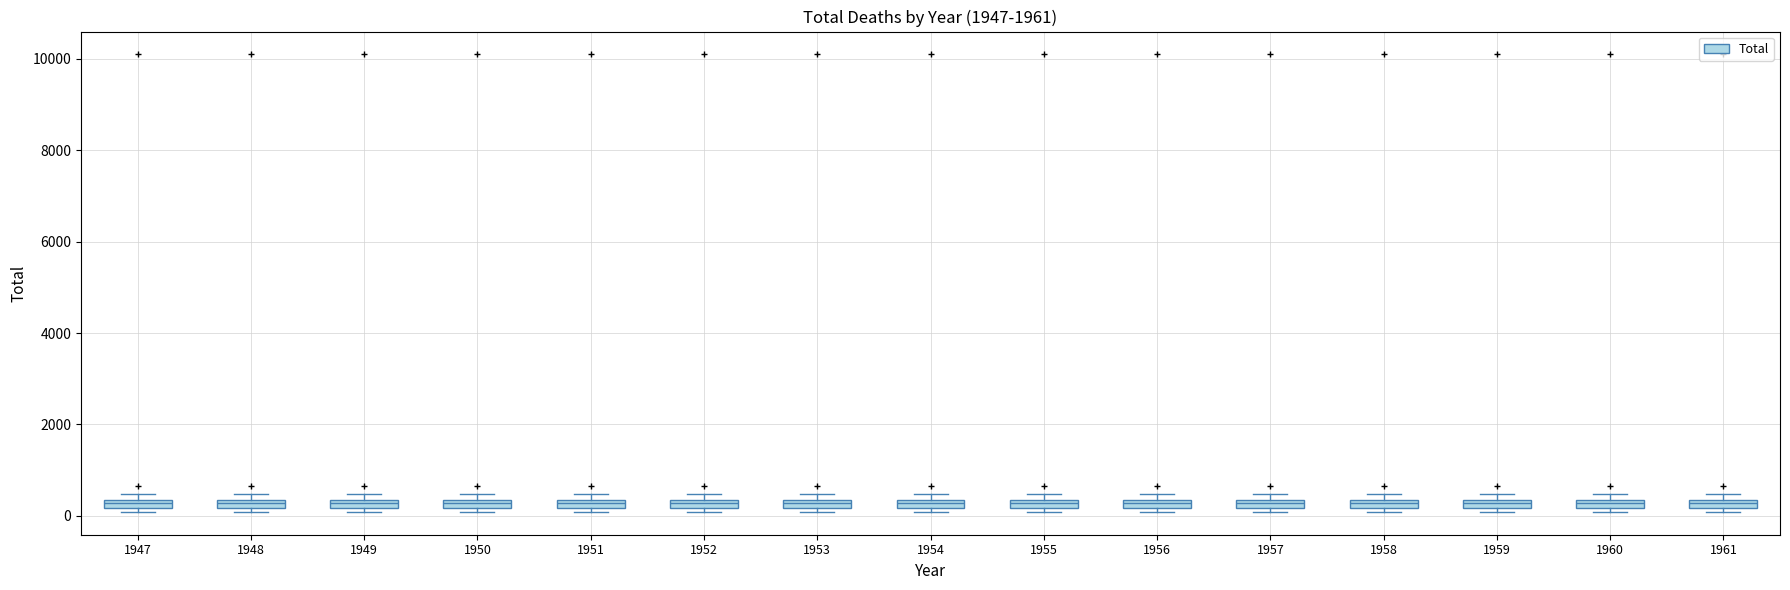

Where is the upper edge of the box at x = 1951 on the y-axis? The values are not printed on the chart, so give them approximately, as read against the axis.

400